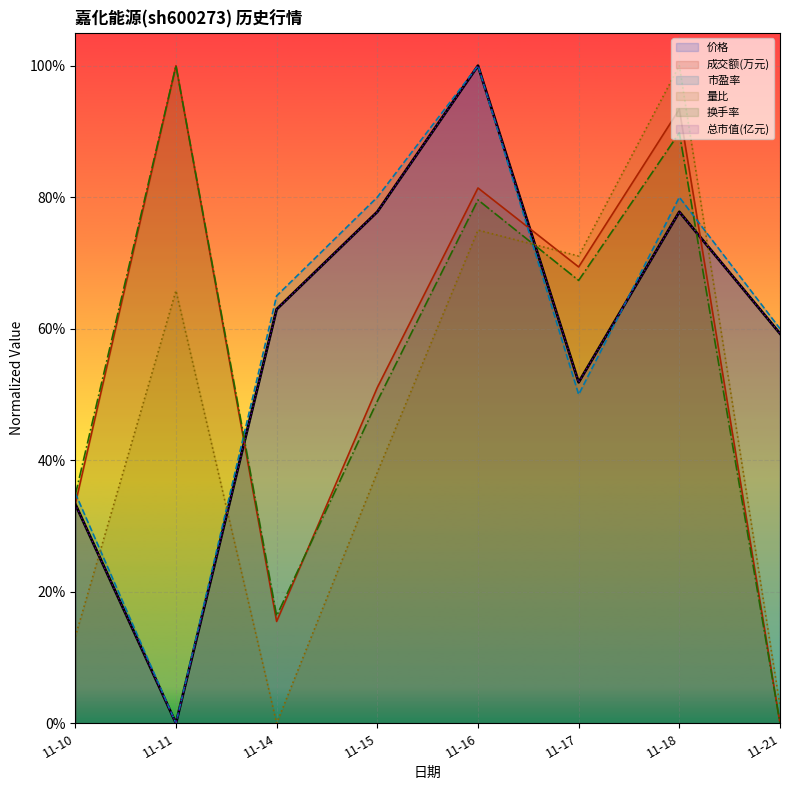

Which series has the largest range (max minus min)?

成交额(万元)